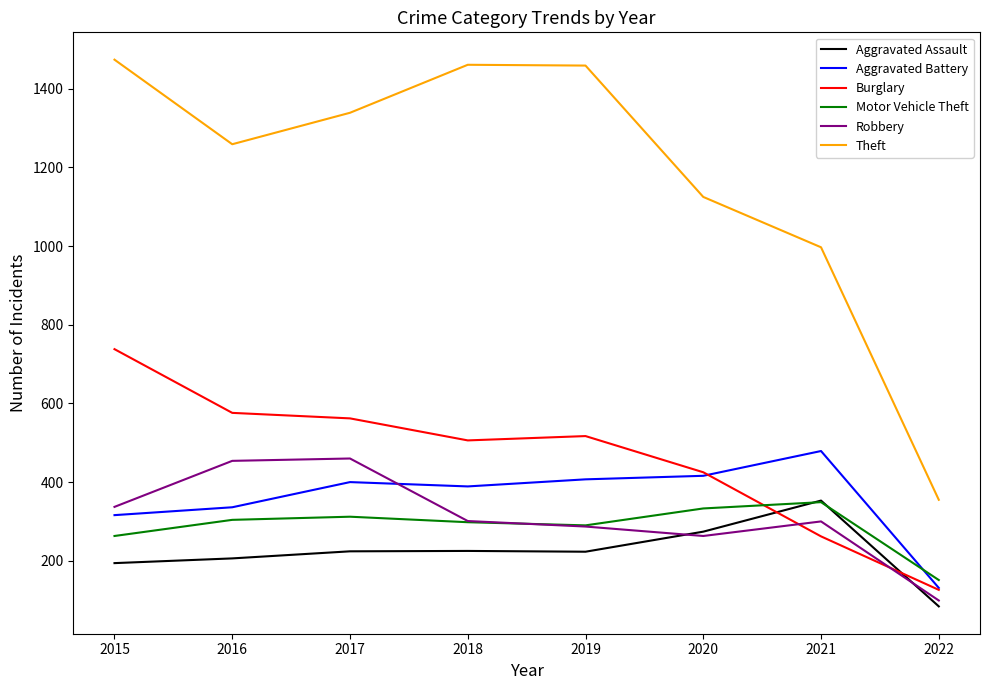

Is it true that Theft equals 2253 at 2017?

False